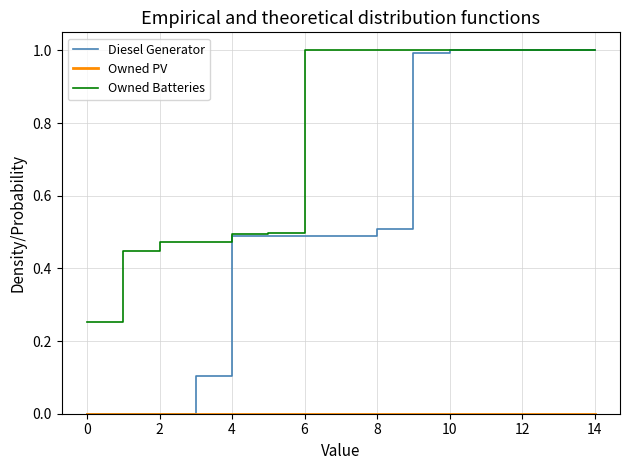

What is the maximum value shown in the chart?

1.0